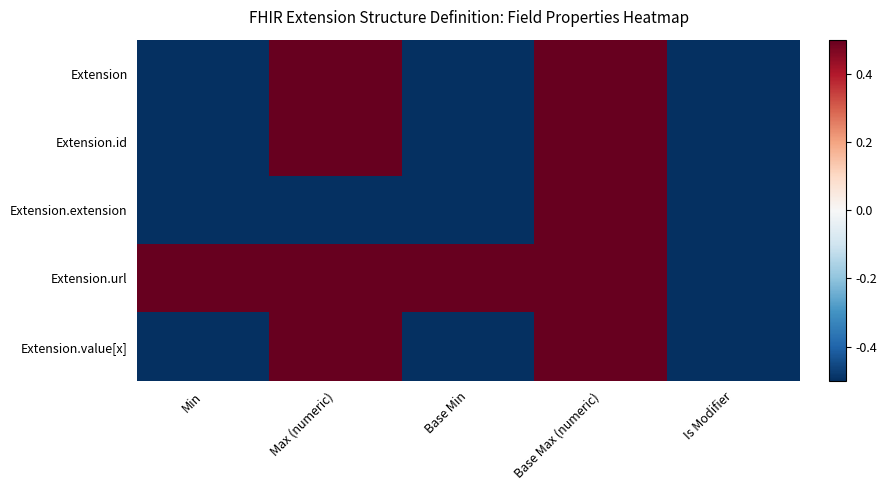

Reading right to left, list all the values displayed in this chart.

Extension: Is Modifier=-0.5	Base Max (numeric)=0.5	Base Min=-0.5	Max (numeric)=0.5	Min=-0.5
Extension.id: Is Modifier=-0.5	Base Max (numeric)=0.5	Base Min=-0.5	Max (numeric)=0.5	Min=-0.5
Extension.extension: Is Modifier=-0.5	Base Max (numeric)=0.5	Base Min=-0.5	Max (numeric)=-0.5	Min=-0.5
Extension.url: Is Modifier=-0.5	Base Max (numeric)=0.5	Base Min=0.5	Max (numeric)=0.5	Min=0.5
Extension.value[x]: Is Modifier=-0.5	Base Max (numeric)=0.5	Base Min=-0.5	Max (numeric)=0.5	Min=-0.5